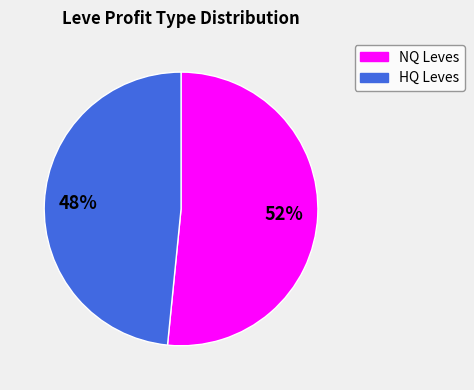

Is there any slice that represents more than half of the pie?

Yes